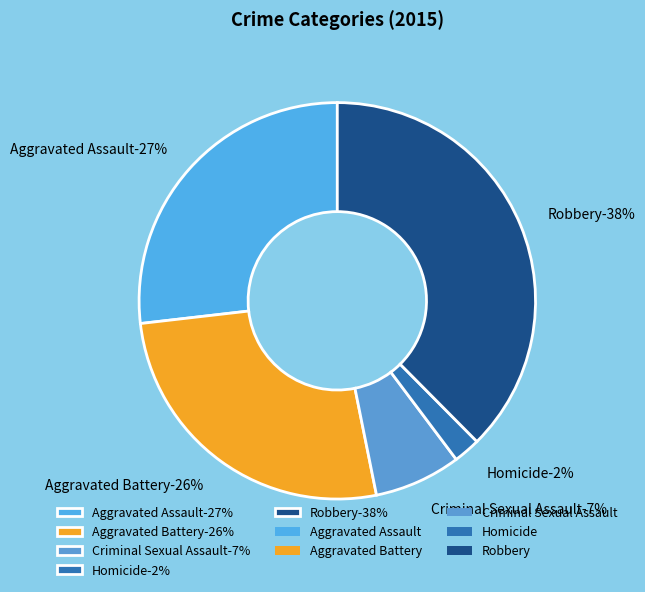

What is the ratio of the value at Aggravated Assault to the value at Aggravated Battery?

1.0